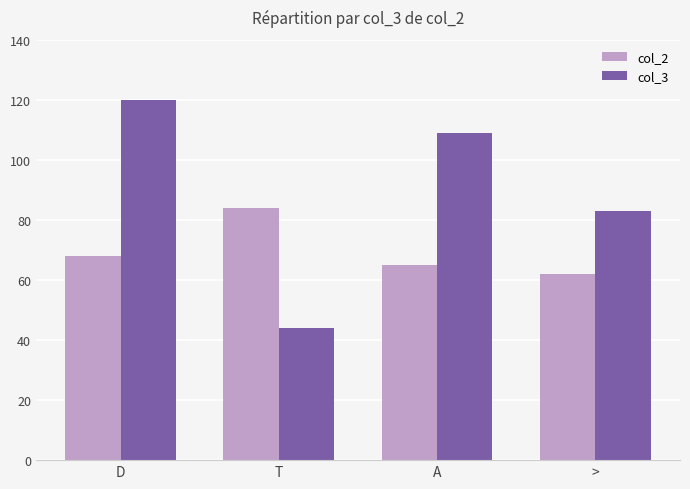

Count the number of data series in this chart.

2